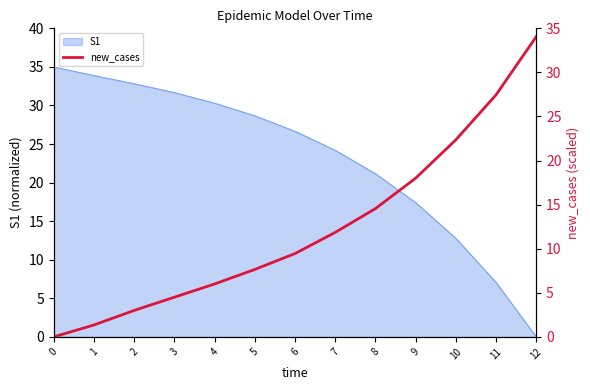

At which label is the value closest to 17?

9